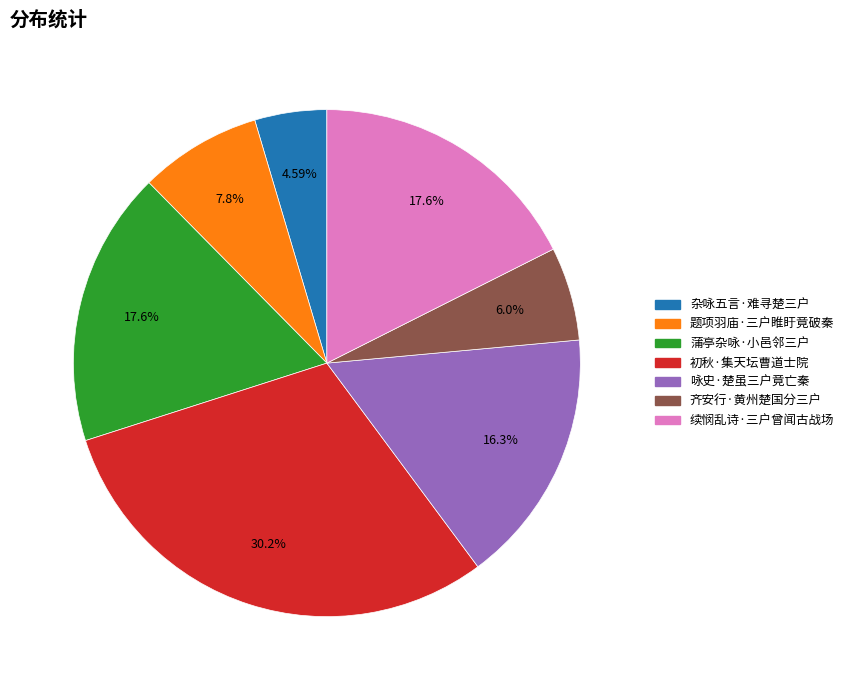

Does any single category account for the majority?

No